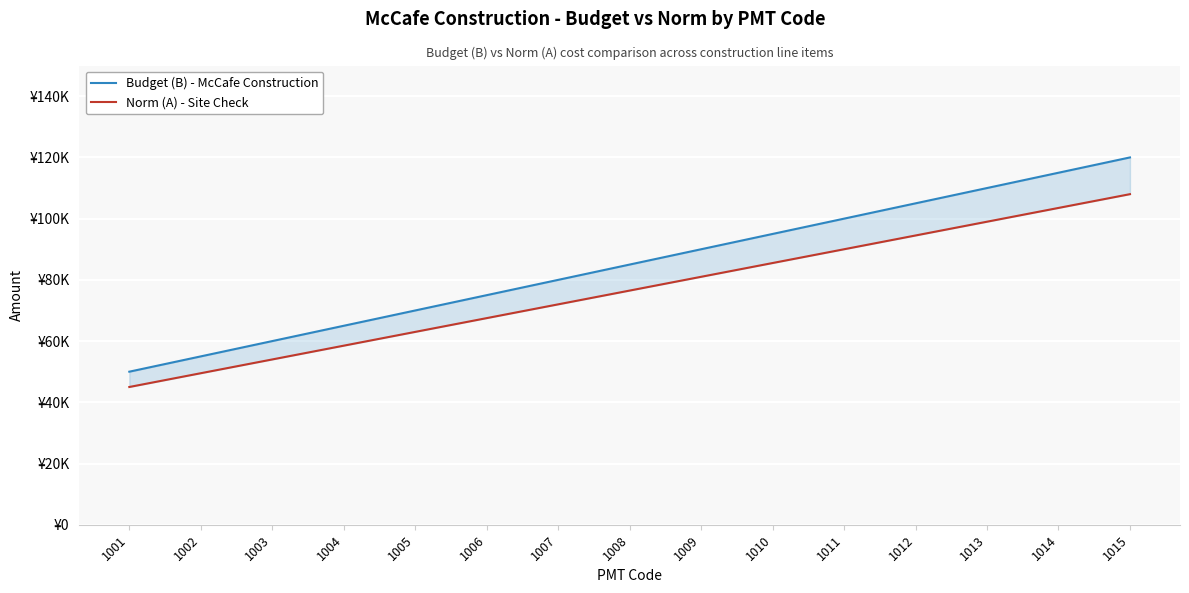

Rank the series by their average value, from lowest to highest.

Norm (A) - Site Check, Budget (B) - McCafe Construction